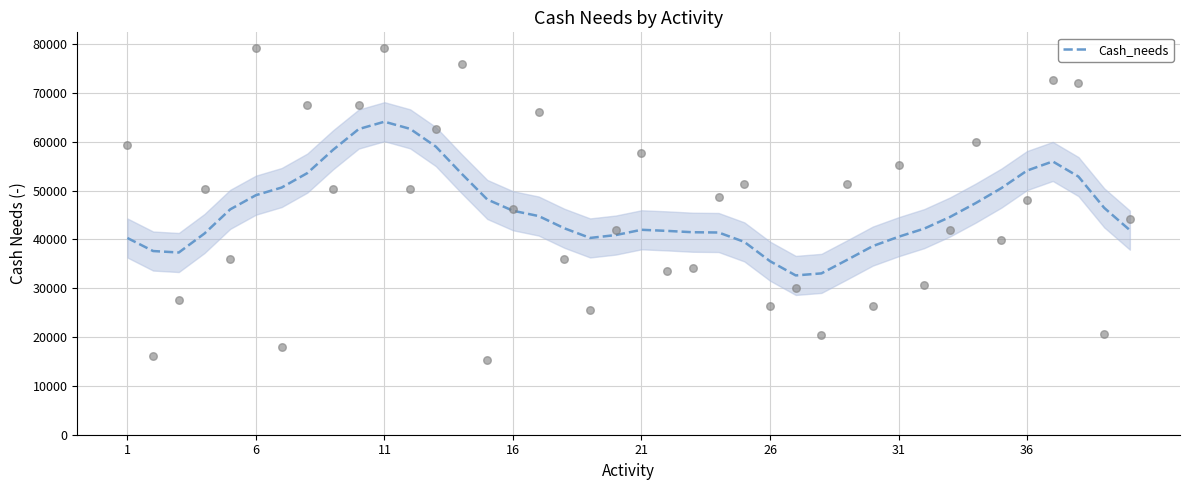

What is the maximum value for Cash_needs?

64092.3